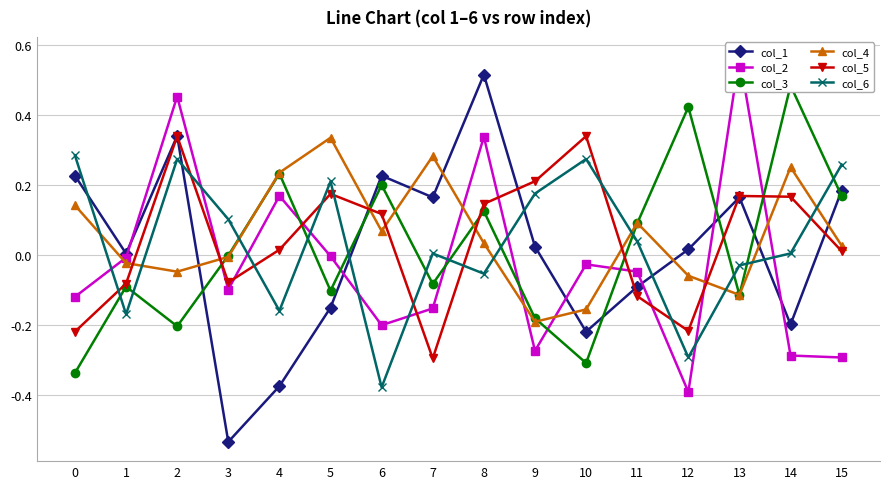

The value of col_1 at 9 is 0.0. True or false?

False